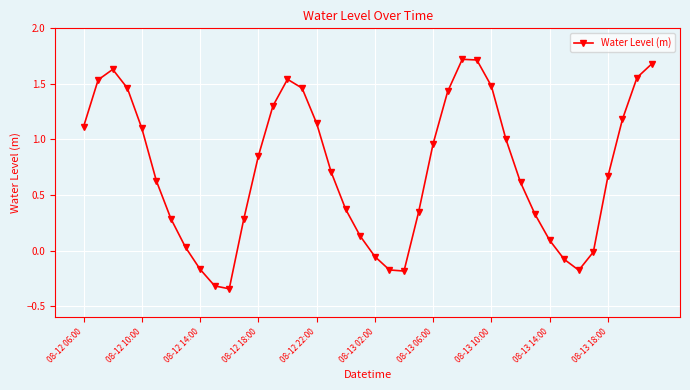

What is the sum of all values?

28.9